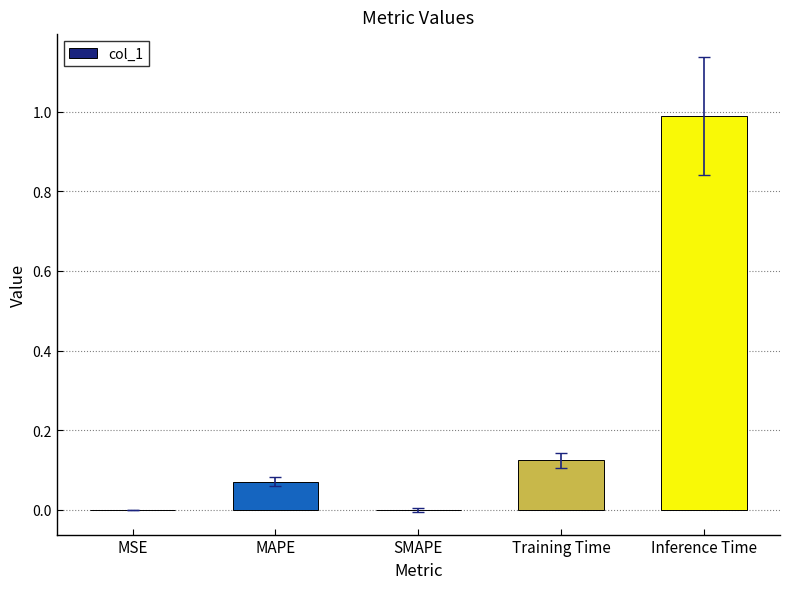

The chart shows a value of 0.0 at MAPE. True or false?

False